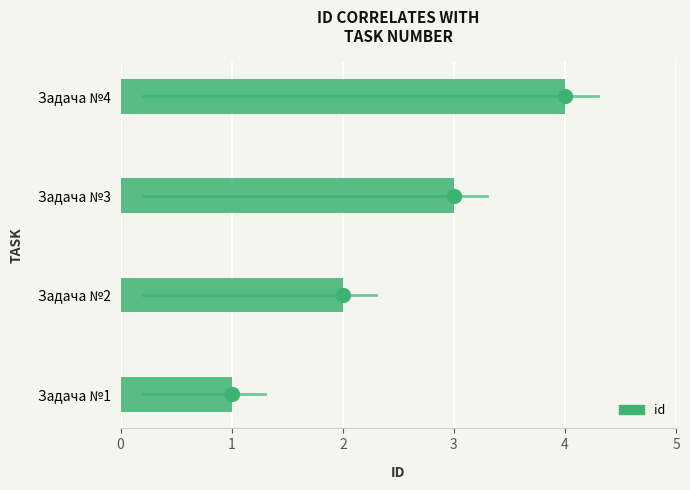

The chart shows a value of 1 at Задача №2. True or false?

False